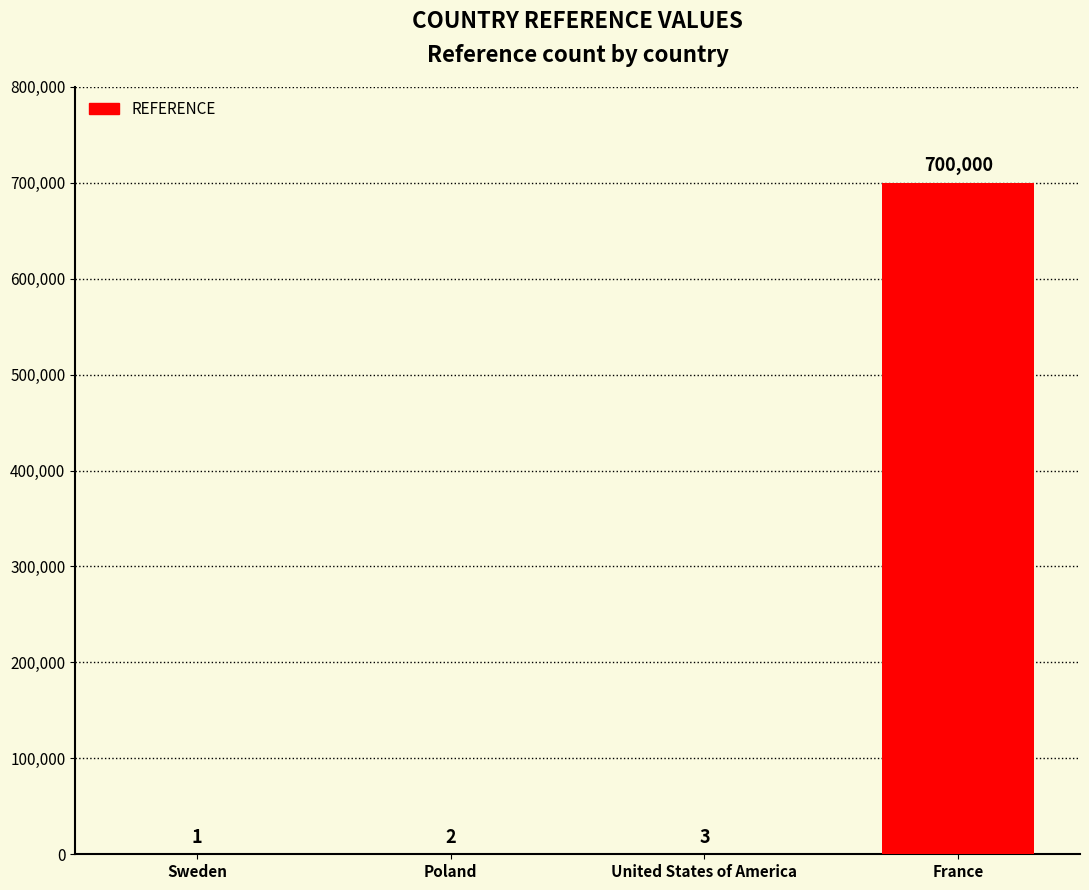

What is the change in value from Poland to France?

+699998